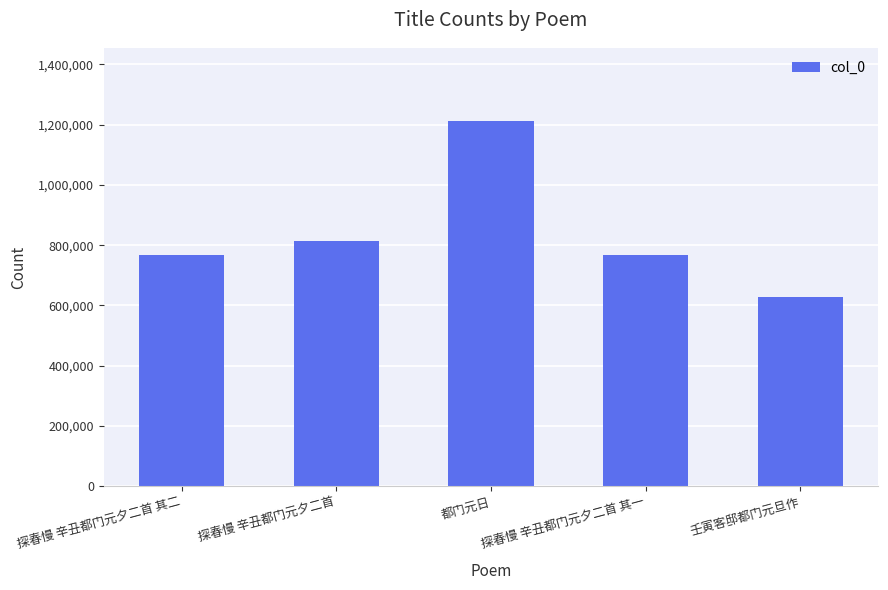

Is it true that the value at 壬寅客邸都门元旦作 is 627771?

True